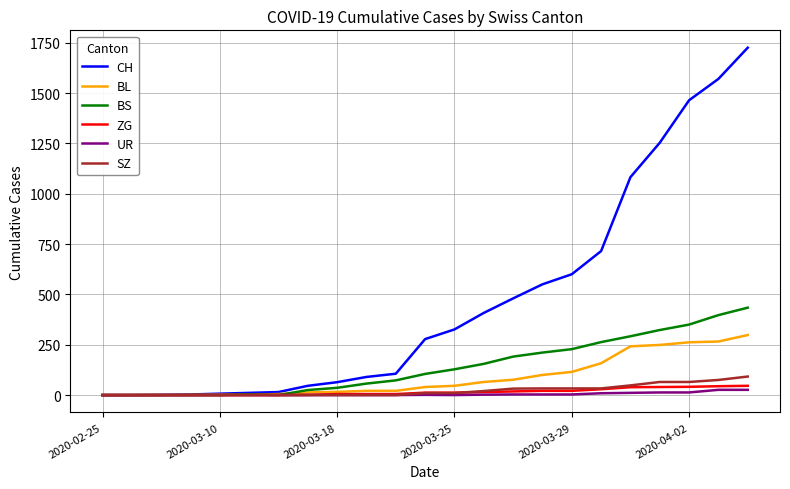

Which series has the largest total across all categories?

CH